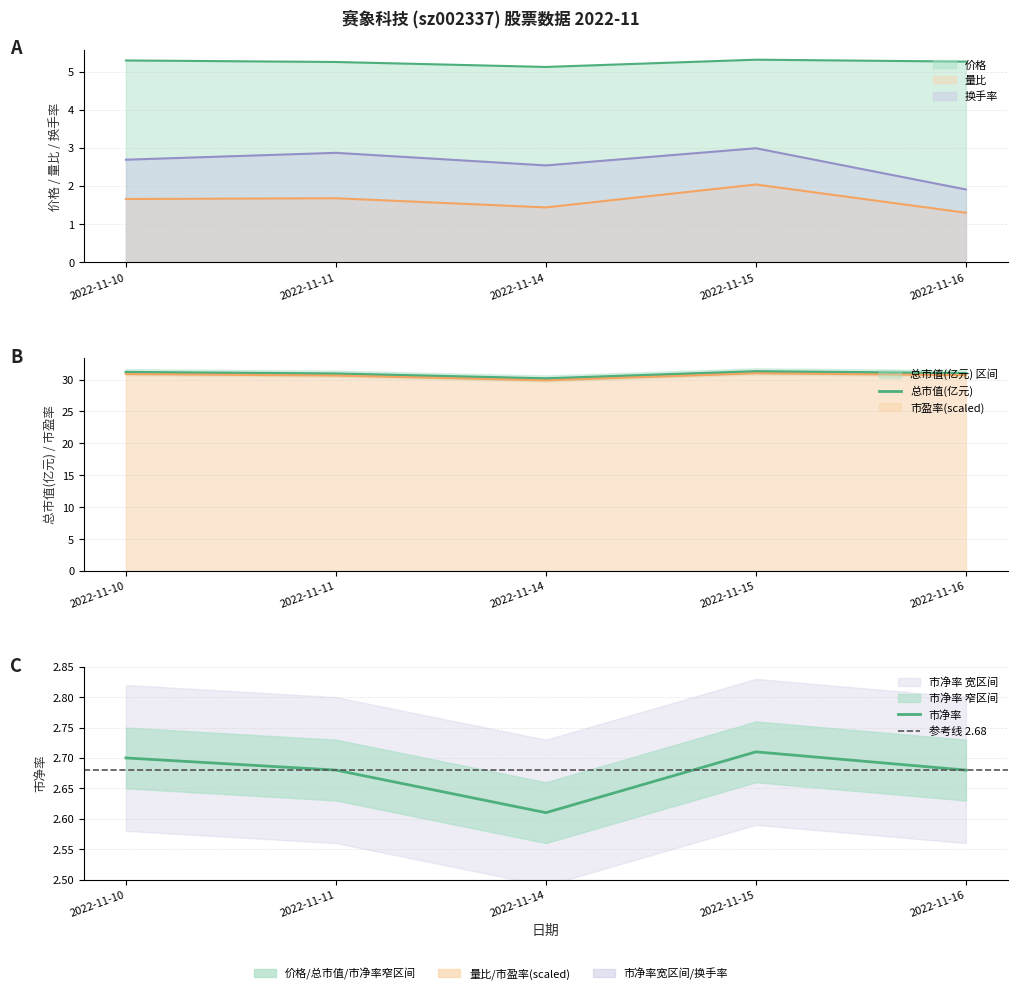

What is the approximate value of 换手率 at 2022-11-16?

1.9